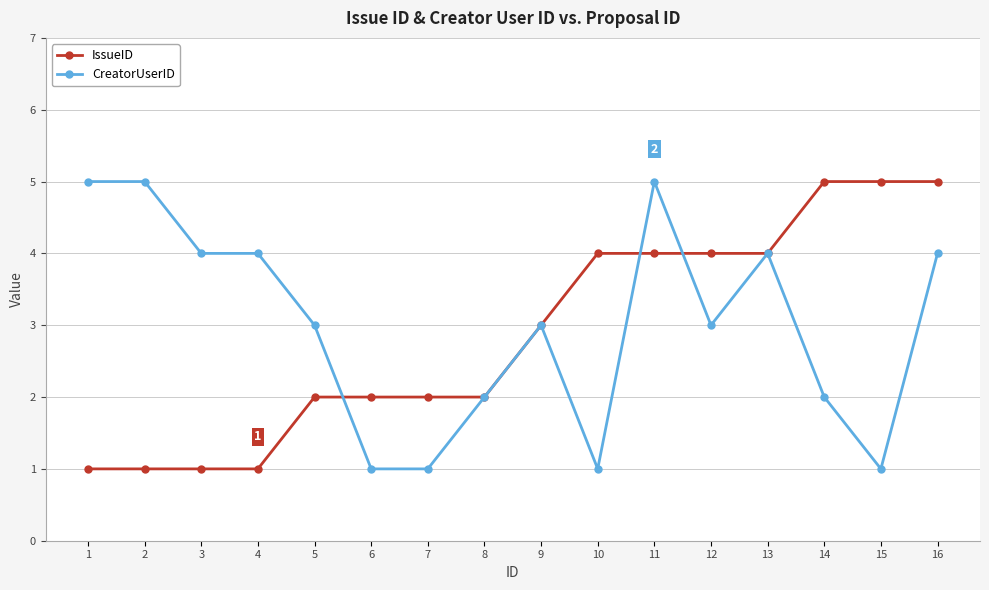

Reading right to left, extract all data points from this chart.

IssueID: 16=5	15=5	14=5	13=4	12=4	11=4	10=4	9=3	8=2	7=2	6=2	5=2	4=1	3=1	2=1	1=1
CreatorUserID: 16=4	15=1	14=2	13=4	12=3	11=5	10=1	9=3	8=2	7=1	6=1	5=3	4=4	3=4	2=5	1=5